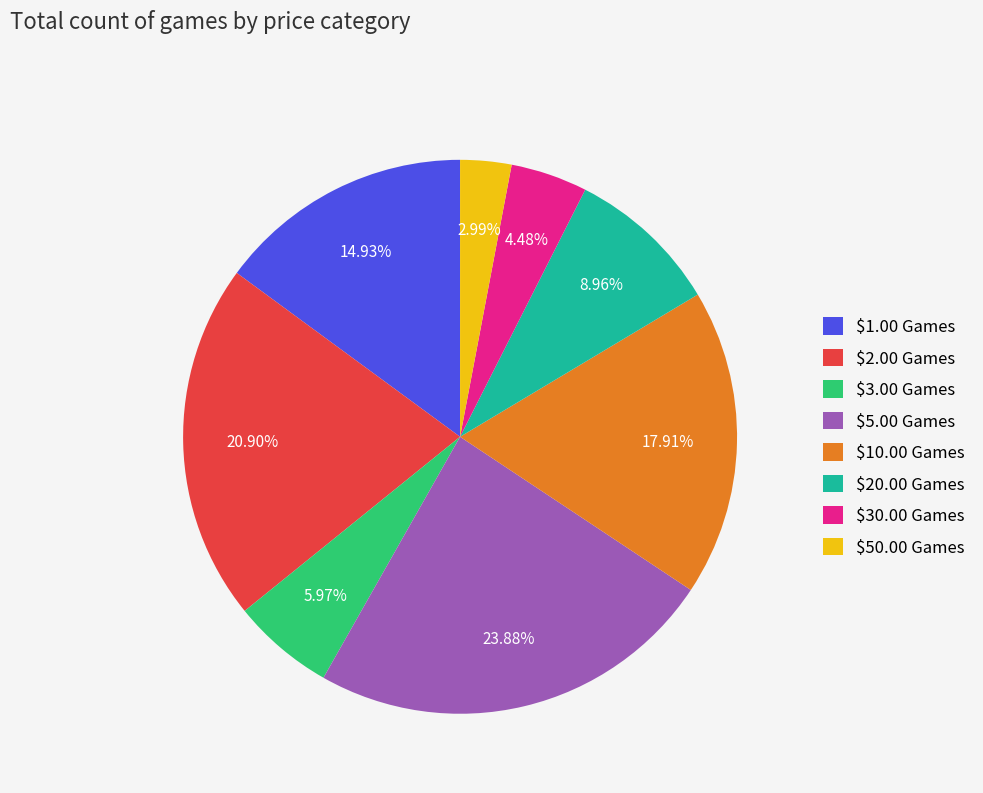

Is it true that $2.00 Games is 21% of the pie?

True